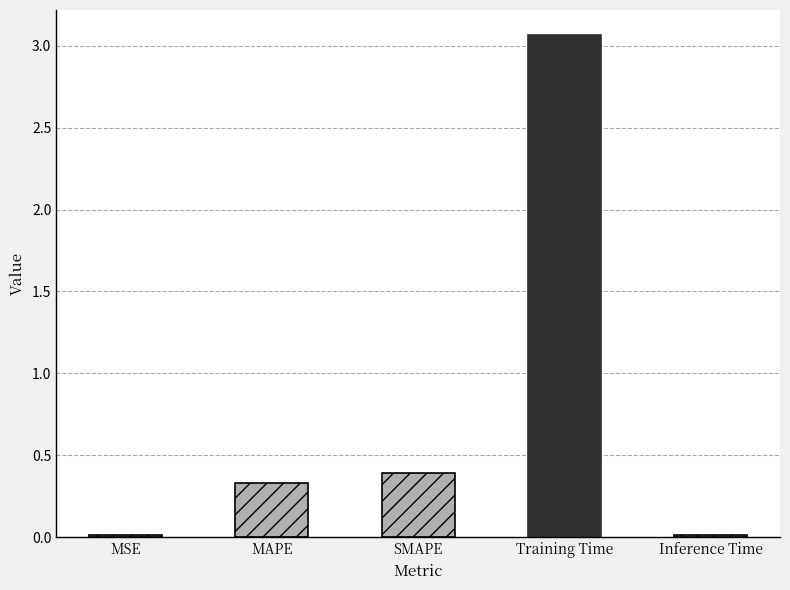

Which category has the highest value across all series?

Training Time